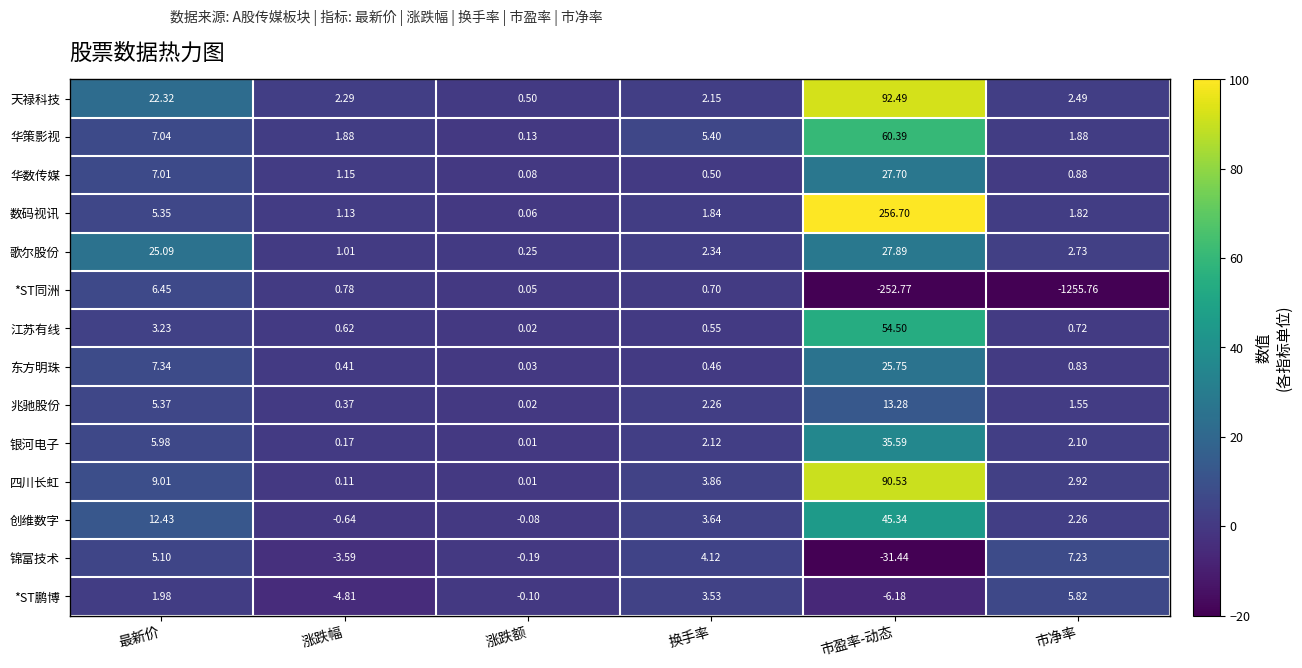

List the series in order of their peak value, lowest first.

*ST鹏博, *ST同洲, 锦富技术, 兆驰股份, 东方明珠, 华数传媒, 歌尔股份, 银河电子, 创维数字, 江苏有线, 华策影视, 四川长虹, 天禄科技, 数码视讯